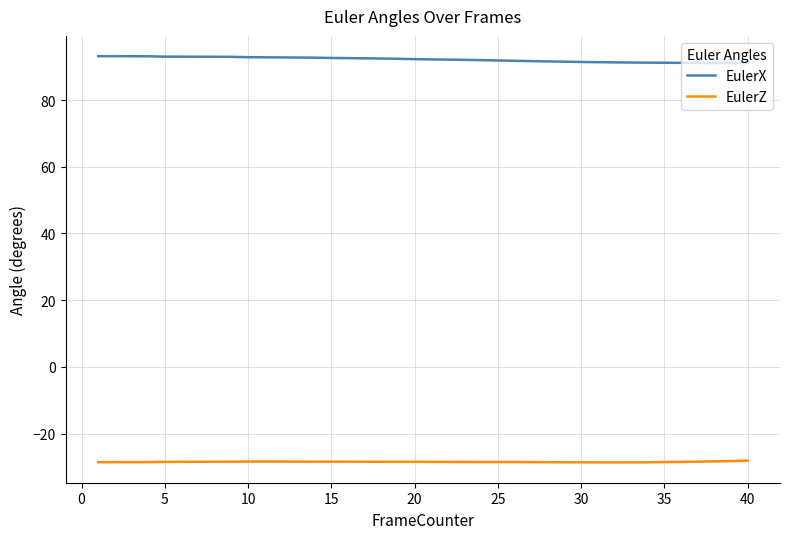

What is the maximum value for EulerZ?

-28.1